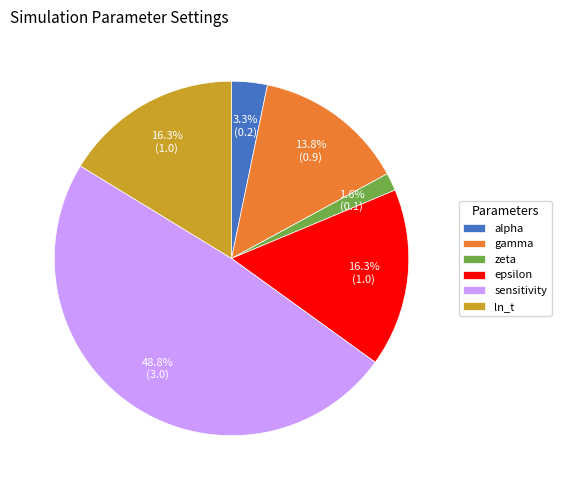

True or false: sensitivity accounts for 42% of the total.

False